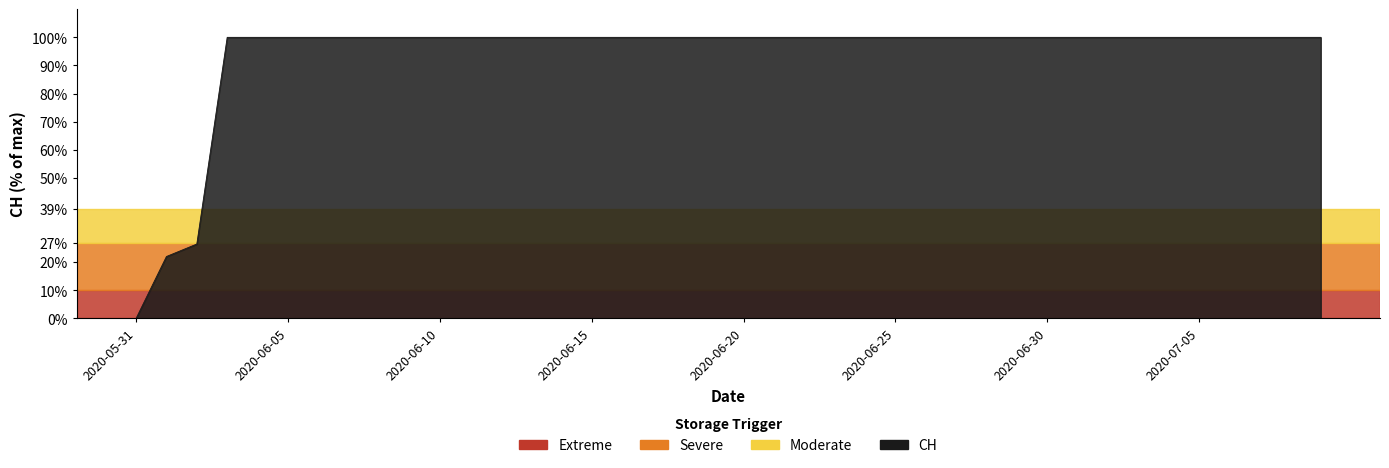

What is the maximum value shown in the chart?

100.0